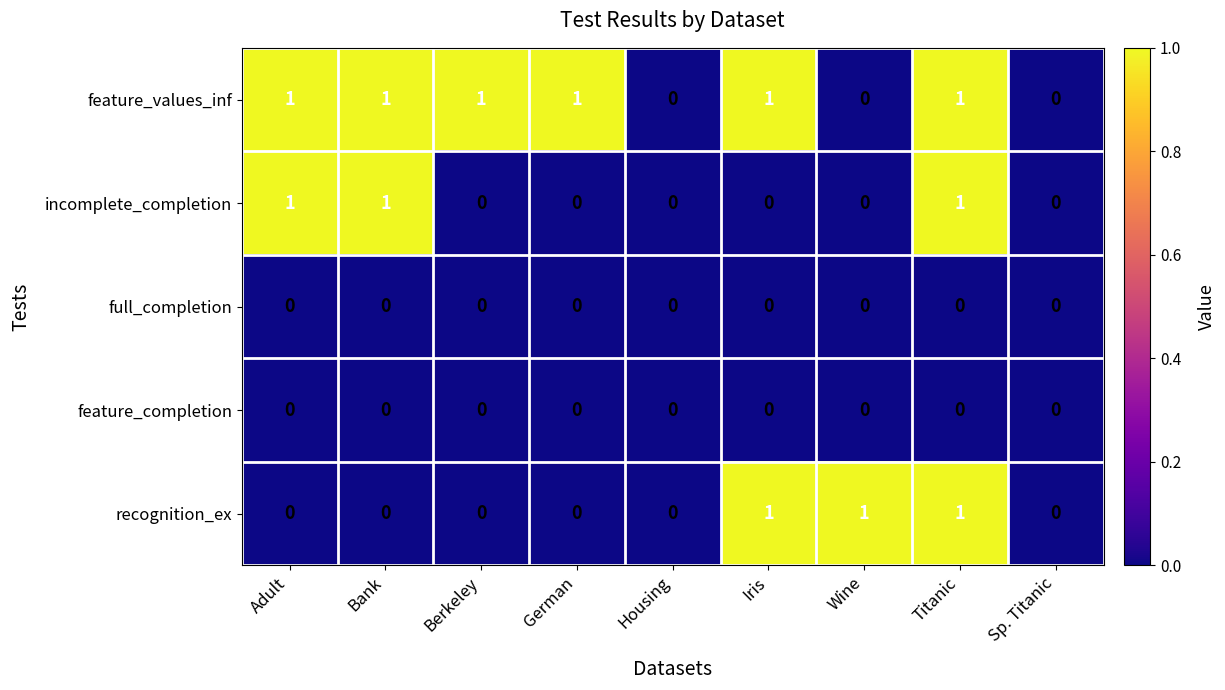

How many incomplete_completion values are between 0 and 1?

9